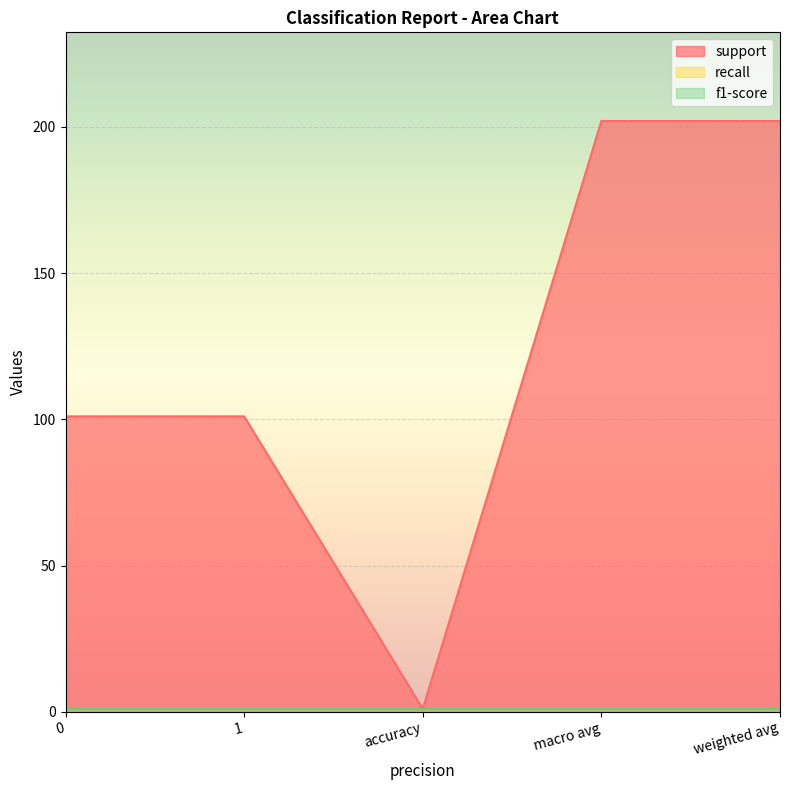

What is the average value of the f1-score series?

1